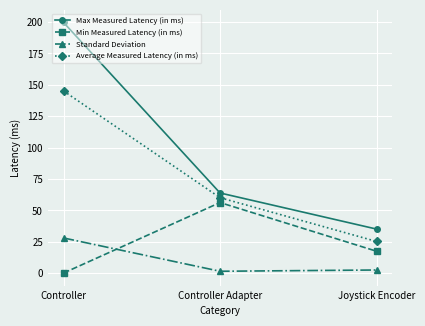

What is the difference between the maximum and minimum values in the Max Measured Latency (in ms) series?

164.5